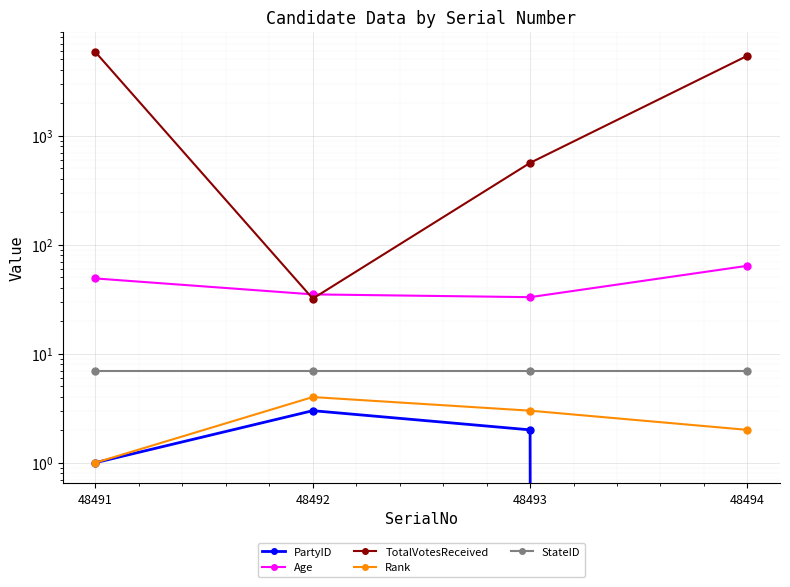

What is the spread (max minus min) of values at 48493?

561